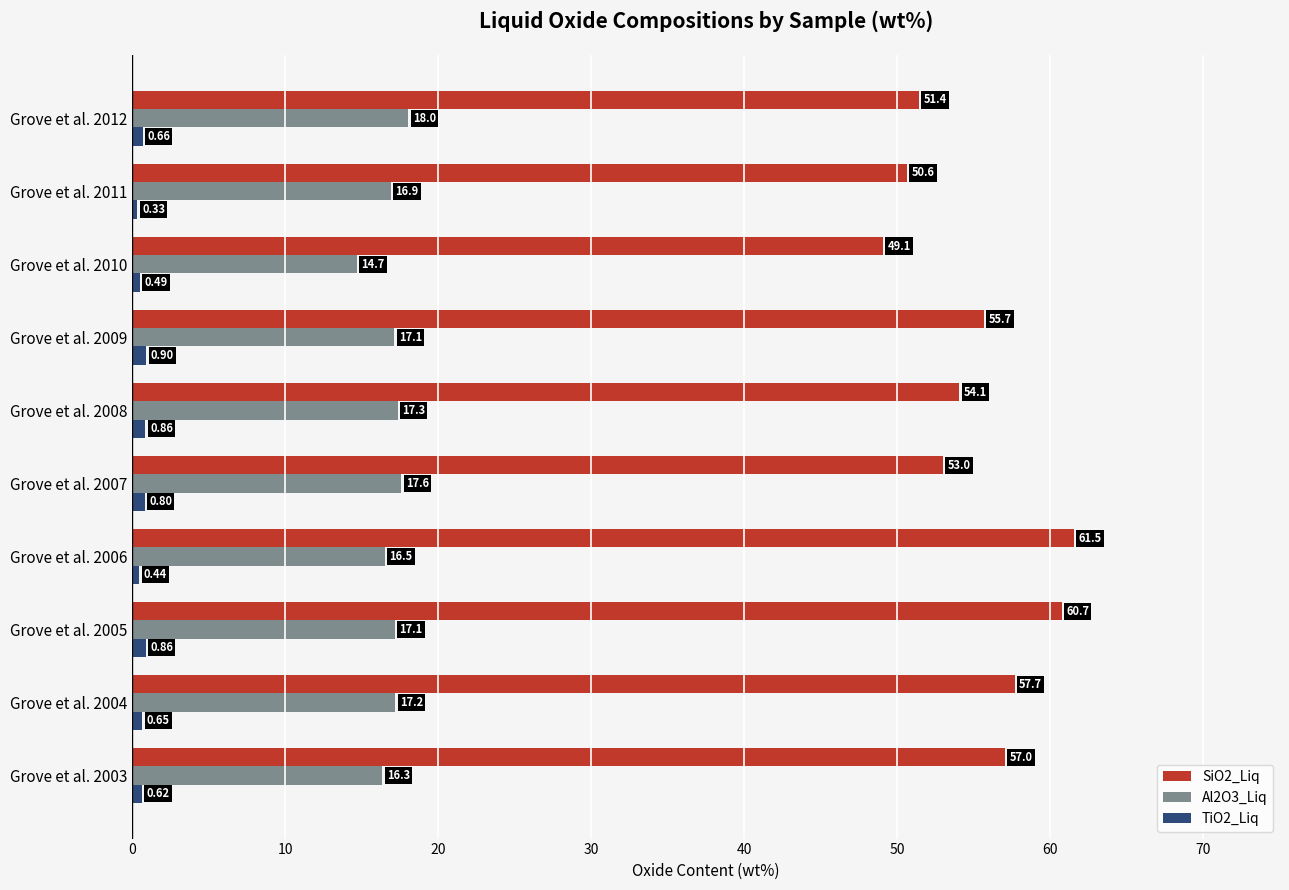

At which category is the sum across all series the highest?

Grove et al. 2005